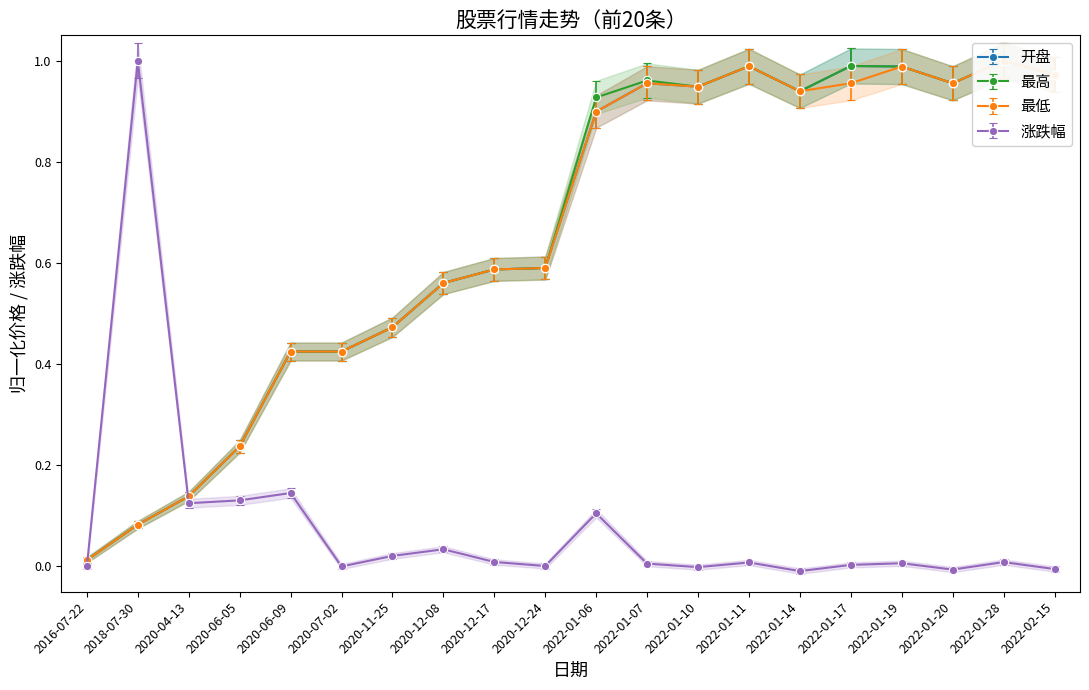

Which series has the largest range (max minus min)?

涨跌幅